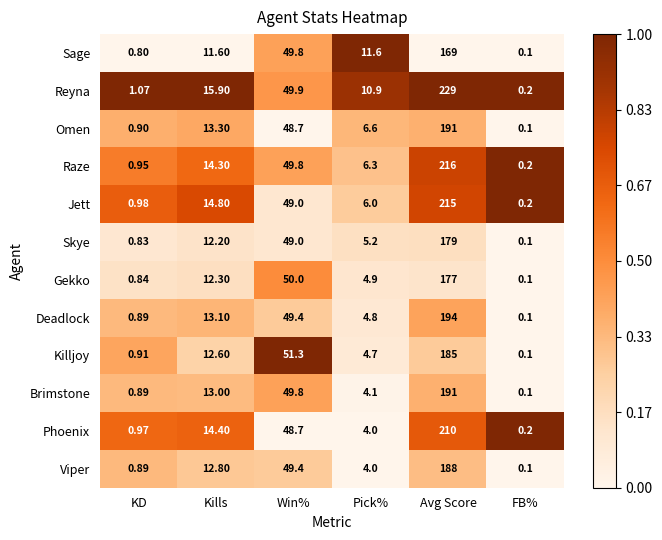

At which label does Raze first exceed 14?

Kills